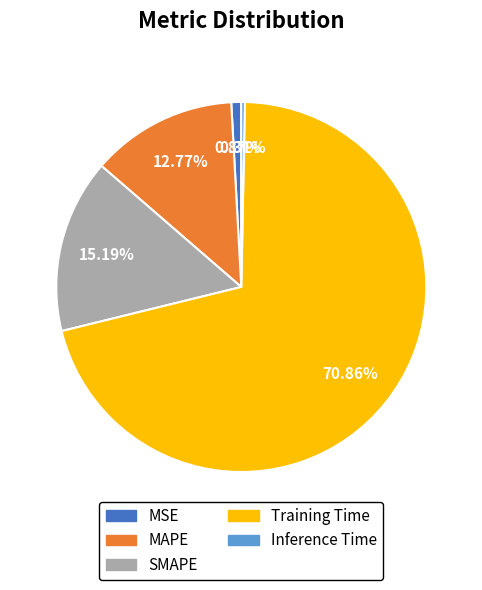

What portion of the pie excludes Inference Time?

99.7%